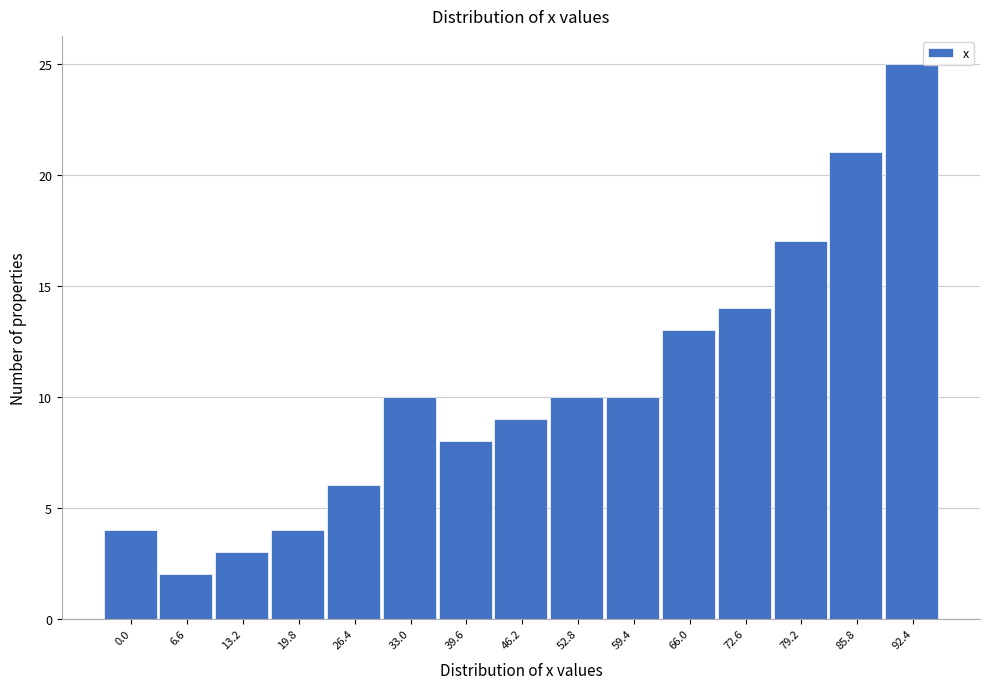

Reading right to left, list all the values displayed in this chart.

92.4=25	85.8=21	79.2=17	72.6=14	66.0=13	59.4=10	52.8=10	46.2=9	39.6=8	33.0=10	26.4=6	19.8=4	13.2=3	6.6=2	0.0=4